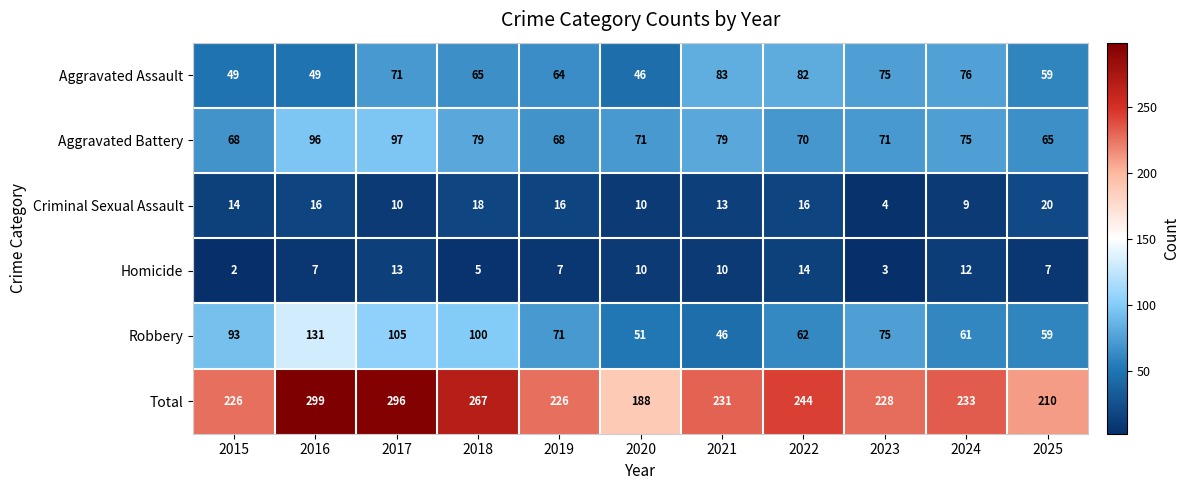

How many distinct data groups are displayed?

6